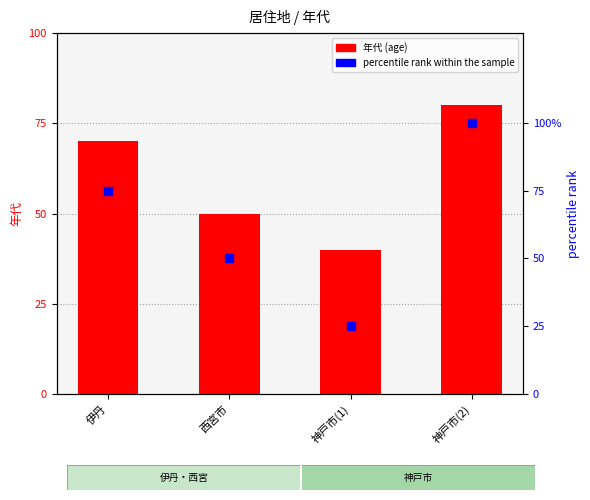

Which series has the widest spread of Y values?

percentile rank within the sample